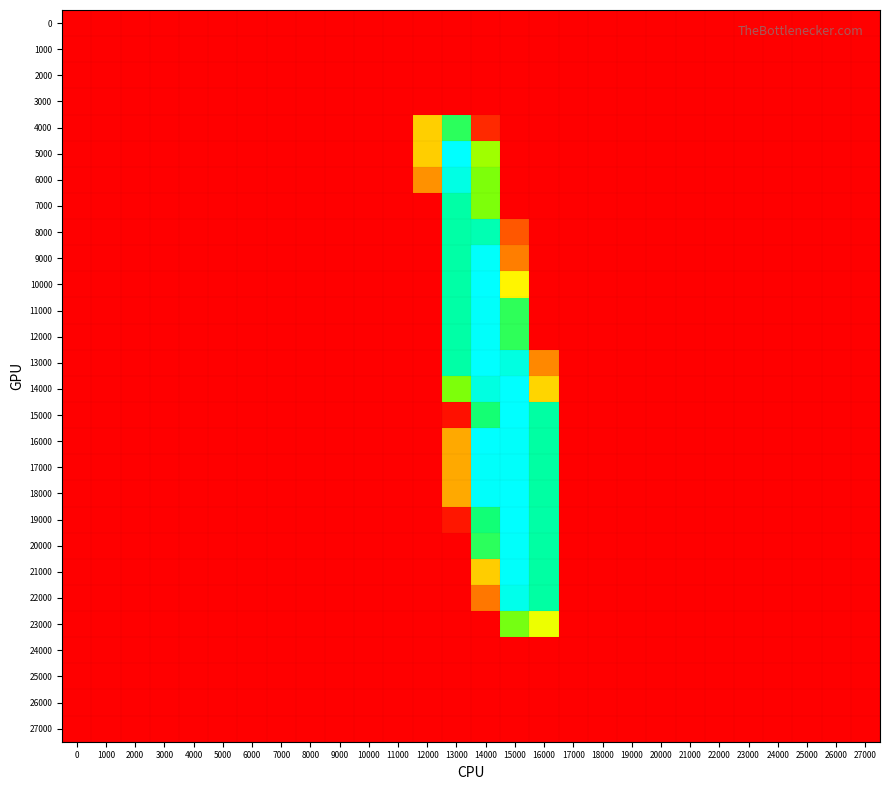

Reading left to right, list all the values displayed in this chart.

0: 0=0.0	1000=0.0	2000=0.0	3000=0.0	4000=0.0	5000=0.0	6000=0.0	7000=0.0	8000=0.0	9000=0.0	10000=0.0	11000=0.0	12000=0.0	13000=0.1	14000=0.0	15000=0.1	16000=0.0	17000=0.0	18000=0.0	19000=0.0	20000=0.0	21000=0.0	22000=0.0	23000=0.0	24000=0.0	25000=0.0	26000=0.0	27000=0.0
1000: 0=0.0	1000=0.0	2000=0.0	3000=0.0	4000=0.0	5000=0.0	6000=0.0	7000=0.0	8000=0.0	9000=0.0	10000=0.0	11000=0.0	12000=0.0	13000=0.0	14000=0.0	15000=0.1	16000=0.0	17000=0.0	18000=0.0	19000=0.0	20000=0.0	21000=0.0	22000=0.0	23000=0.0	24000=0.0	25000=0.0	26000=0.0	27000=0.0
2000: 0=0.0	1000=0.0	2000=0.0	3000=0.0	4000=0.0	5000=0.0	6000=0.0	7000=0.0	8000=0.0	9000=0.0	10000=0.0	11000=0.0	12000=0.0	13000=0.1	14000=0.0	15000=0.0	16000=0.2	17000=0.0	18000=0.0	19000=0.0	20000=0.0	21000=0.0	22000=0.0	23000=0.0	24000=0.0	25000=0.0	26000=0.0	27000=0.0
3000: 0=0.0	1000=0.0	2000=0.0	3000=0.0	4000=0.0	5000=0.0	6000=0.0	7000=0.0	8000=0.0	9000=0.0	10000=0.0	11000=0.0	12000=0.0	13000=0.0	14000=0.0	15000=0.0	16000=0.1	17000=0.0	18000=0.0	19000=0.0	20000=0.0	21000=0.0	22000=0.0	23000=0.0	24000=0.0	25000=0.0	26000=0.0	27000=0.0
4000: 0=0.0	1000=0.0	2000=0.1	3000=0.0	4000=0.0	5000=0.0	6000=0.0	7000=0.0	8000=0.1	9000=0.0	10000=0.0	11000=0.0	12000=111.9	13000=206.8	14000=22.1	15000=0.0	16000=0.0	17000=0.0	18000=0.0	19000=0.0	20000=0.0	21000=0.1	22000=0.2	23000=0.0	24000=0.1	25000=0.1	26000=0.0	27000=0.0
5000: 0=0.1	1000=0.0	2000=0.2	3000=0.1	4000=0.0	5000=0.0	6000=0.0	7000=0.0	8000=0.1	9000=0.0	10000=0.1	11000=0.0	12000=110.8	13000=254.0	14000=174.8	15000=0.0	16000=0.1	17000=0.1	18000=0.2	19000=0.0	20000=0.0	21000=0.0	22000=0.2	23000=0.0	24000=0.0	25000=0.0	26000=0.1	27000=0.0
6000: 0=0.0	1000=0.0	2000=0.1	3000=0.0	4000=0.0	5000=0.0	6000=0.0	7000=0.0	8000=0.1	9000=0.0	10000=0.1	11000=0.0	12000=78.1	13000=246.7	14000=184.9	15000=0.2	16000=0.0	17000=0.1	18000=0.1	19000=0.0	20000=0.0	21000=0.0	22000=0.1	23000=0.0	24000=0.0	25000=0.0	26000=0.1	27000=0.0
7000: 0=0.0	1000=0.2	2000=0.0	3000=0.0	4000=0.1	5000=0.0	6000=0.0	7000=0.0	8000=0.1	9000=0.1	10000=0.0	11000=0.0	12000=0.1	13000=227.9	14000=185.0	15000=0.0	16000=0.0	17000=0.1	18000=0.0	19000=0.0	20000=0.0	21000=0.1	22000=0.0	23000=0.1	24000=0.1	25000=0.0	26000=0.0	27000=0.0
8000: 0=0.0	1000=0.1	2000=0.0	3000=0.0	4000=0.0	5000=0.0	6000=0.0	7000=0.0	8000=0.0	9000=0.1	10000=0.0	11000=0.0	12000=0.1	13000=228.0	14000=232.0	15000=47.1	16000=0.0	17000=0.1	18000=0.0	19000=0.0	20000=0.0	21000=0.0	22000=0.0	23000=0.1	24000=0.0	25000=0.0	26000=0.0	27000=0.0
9000: 0=0.0	1000=0.1	2000=0.0	3000=0.0	4000=0.0	5000=0.0	6000=0.0	7000=0.0	8000=0.0	9000=0.1	10000=0.0	11000=0.1	12000=0.1	13000=227.9	14000=254.0	15000=68.0	16000=0.0	17000=0.1	18000=0.0	19000=0.0	20000=0.0	21000=0.0	22000=0.0	23000=0.1	24000=0.0	25000=0.0	26000=0.0	27000=0.0
10000: 0=0.0	1000=0.0	2000=0.0	3000=0.0	4000=0.0	5000=0.0	6000=0.0	7000=0.0	8000=0.0	9000=0.0	10000=0.0	11000=0.1	12000=0.1	13000=227.8	14000=254.1	15000=139.0	16000=0.0	17000=0.0	18000=0.0	19000=0.0	20000=0.0	21000=0.0	22000=0.0	23000=0.0	24000=0.0	25000=0.0	26000=0.0	27000=0.0
11000: 0=0.0	1000=0.0	2000=0.0	3000=0.0	4000=0.0	5000=0.1	6000=0.1	7000=0.1	8000=0.0	9000=0.0	10000=0.0	11000=0.1	12000=0.0	13000=228.0	14000=254.0	15000=205.9	16000=0.2	17000=0.0	18000=0.1	19000=0.1	20000=0.1	21000=0.0	22000=0.0	23000=0.0	24000=0.0	25000=0.0	26000=0.0	27000=0.0
12000: 0=0.0	1000=0.0	2000=0.0	3000=0.0	4000=0.0	5000=0.1	6000=0.1	7000=0.1	8000=0.0	9000=0.0	10000=0.0	11000=0.1	12000=0.0	13000=227.9	14000=253.9	15000=206.0	16000=0.0	17000=0.0	18000=0.1	19000=0.1	20000=0.1	21000=0.0	22000=0.0	23000=0.0	24000=0.0	25000=0.0	26000=0.1	27000=0.0
13000: 0=0.0	1000=0.0	2000=0.0	3000=0.0	4000=0.0	5000=0.0	6000=0.1	7000=0.0	8000=0.0	9000=0.0	10000=0.0	11000=0.0	12000=0.0	13000=227.9	14000=254.1	15000=245.8	16000=73.1	17000=0.0	18000=0.0	19000=0.0	20000=0.0	21000=0.0	22000=0.0	23000=0.0	24000=0.0	25000=0.0	26000=0.0	27000=0.0
14000: 0=0.0	1000=0.0	2000=0.0	3000=0.0	4000=0.0	5000=0.0	6000=0.1	7000=0.0	8000=0.0	9000=0.0	10000=0.0	11000=0.0	12000=0.0	13000=185.2	14000=246.0	15000=254.0	16000=116.2	17000=0.0	18000=0.0	19000=0.0	20000=0.0	21000=0.0	22000=0.0	23000=0.0	24000=0.0	25000=0.0	26000=0.0	27000=0.0
15000: 0=0.1	1000=0.0	2000=0.2	3000=0.0	4000=0.0	5000=0.0	6000=0.0	7000=0.1	8000=0.0	9000=0.0	10000=0.0	11000=0.0	12000=0.2	13000=9.8	14000=212.8	15000=254.2	16000=226.8	17000=0.0	18000=0.1	19000=0.0	20000=0.1	21000=0.0	22000=0.1	23000=0.0	24000=0.0	25000=0.0	26000=0.1	27000=0.0
16000: 0=0.1	1000=0.0	2000=0.1	3000=0.0	4000=0.0	5000=0.0	6000=0.0	7000=0.0	8000=0.0	9000=0.0	10000=0.0	11000=0.0	12000=0.1	13000=90.9	14000=254.0	15000=253.9	16000=227.0	17000=0.0	18000=0.0	19000=0.0	20000=0.0	21000=0.0	22000=0.0	23000=0.0	24000=0.0	25000=0.0	26000=0.0	27000=0.0
17000: 0=0.1	1000=0.0	2000=0.1	3000=0.0	4000=0.0	5000=0.0	6000=0.0	7000=0.0	8000=0.0	9000=0.0	10000=0.0	11000=0.0	12000=0.0	13000=91.0	14000=253.9	15000=254.0	16000=227.0	17000=0.0	18000=0.0	19000=0.0	20000=0.0	21000=0.0	22000=0.0	23000=0.0	24000=0.0	25000=0.0	26000=0.0	27000=0.0
18000: 0=0.1	1000=0.0	2000=0.1	3000=0.0	4000=0.0	5000=0.0	6000=0.0	7000=0.0	8000=0.0	9000=0.0	10000=0.0	11000=0.0	12000=0.0	13000=91.0	14000=253.9	15000=254.1	16000=226.9	17000=0.0	18000=0.0	19000=0.0	20000=0.0	21000=0.0	22000=0.0	23000=0.0	24000=0.0	25000=0.0	26000=0.0	27000=0.0
19000: 0=0.1	1000=0.0	2000=0.1	3000=0.0	4000=0.0	5000=0.0	6000=0.0	7000=0.1	8000=0.0	9000=0.0	10000=0.0	11000=0.0	12000=0.0	13000=12.1	14000=213.8	15000=254.1	16000=227.2	17000=0.0	18000=0.1	19000=0.0	20000=0.1	21000=0.0	22000=0.1	23000=0.0	24000=0.0	25000=0.0	26000=0.1	27000=0.0
20000: 0=0.1	1000=0.0	2000=0.2	3000=0.0	4000=0.0	5000=0.0	6000=0.0	7000=0.1	8000=0.0	9000=0.0	10000=0.0	11000=0.0	12000=0.1	13000=0.0	14000=206.9	15000=253.9	16000=226.9	17000=0.0	18000=0.1	19000=0.0	20000=0.1	21000=0.0	22000=0.1	23000=0.0	24000=0.0	25000=0.0	26000=0.1	27000=0.0
21000: 0=0.0	1000=0.0	2000=0.0	3000=0.0	4000=0.0	5000=0.0	6000=0.0	7000=0.0	8000=0.0	9000=0.0	10000=0.0	11000=0.0	12000=0.1	13000=0.1	14000=110.0	15000=253.9	16000=226.9	17000=0.0	18000=0.0	19000=0.0	20000=0.0	21000=0.0	22000=0.0	23000=0.0	24000=0.1	25000=0.0	26000=0.0	27000=0.0
22000: 0=0.0	1000=0.0	2000=0.0	3000=0.0	4000=0.0	5000=0.0	6000=0.0	7000=0.0	8000=0.1	9000=0.0	10000=0.0	11000=0.0	12000=0.1	13000=0.0	14000=64.1	15000=248.9	16000=226.9	17000=0.0	18000=0.0	19000=0.0	20000=0.0	21000=0.1	22000=0.0	23000=0.0	24000=0.1	25000=0.0	26000=0.0	27000=0.0
23000: 0=0.0	1000=0.0	2000=0.0	3000=0.0	4000=0.0	5000=0.0	6000=0.0	7000=0.0	8000=0.0	9000=0.0	10000=0.0	11000=0.0	12000=0.2	13000=0.0	14000=0.1	15000=186.9	16000=150.8	17000=0.0	18000=0.0	19000=0.0	20000=0.0	21000=0.1	22000=0.0	23000=0.0	24000=0.1	25000=0.0	26000=0.0	27000=0.0
24000: 0=0.0	1000=0.0	2000=0.0	3000=0.0	4000=0.0	5000=0.0	6000=0.0	7000=0.0	8000=0.0	9000=0.0	10000=0.0	11000=0.0	12000=0.0	13000=0.0	14000=0.0	15000=0.0	16000=0.0	17000=0.0	18000=0.0	19000=0.0	20000=0.0	21000=0.0	22000=0.0	23000=0.0	24000=0.0	25000=0.0	26000=0.0	27000=0.0
25000: 0=0.0	1000=0.0	2000=0.0	3000=0.0	4000=0.0	5000=0.0	6000=0.0	7000=0.0	8000=0.0	9000=0.0	10000=0.0	11000=0.0	12000=0.0	13000=0.4	14000=0.0	15000=0.0	16000=0.3	17000=0.0	18000=0.0	19000=0.0	20000=0.0	21000=0.0	22000=0.0	23000=0.0	24000=0.0	25000=0.0	26000=0.0	27000=0.0
26000: 0=0.0	1000=0.0	2000=0.0	3000=0.0	4000=0.0	5000=0.0	6000=0.0	7000=0.0	8000=0.0	9000=0.0	10000=0.0	11000=0.0	12000=0.0	13000=0.0	14000=0.0	15000=0.0	16000=0.0	17000=0.0	18000=0.0	19000=0.0	20000=0.0	21000=0.0	22000=0.0	23000=0.0	24000=0.0	25000=0.0	26000=0.0	27000=0.0
27000: 0=0.0	1000=0.0	2000=0.0	3000=0.0	4000=0.0	5000=0.0	6000=0.0	7000=0.0	8000=0.0	9000=0.0	10000=0.0	11000=0.0	12000=0.0	13000=0.2	14000=0.0	15000=0.1	16000=0.0	17000=0.0	18000=0.0	19000=0.0	20000=0.0	21000=0.0	22000=0.0	23000=0.0	24000=0.0	25000=0.0	26000=0.0	27000=0.0